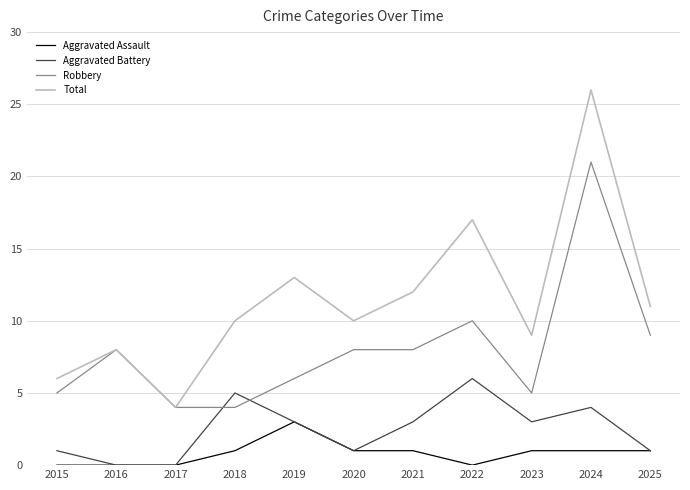

What is the difference between the maximum and second lowest values in the Aggravated Battery series?

6